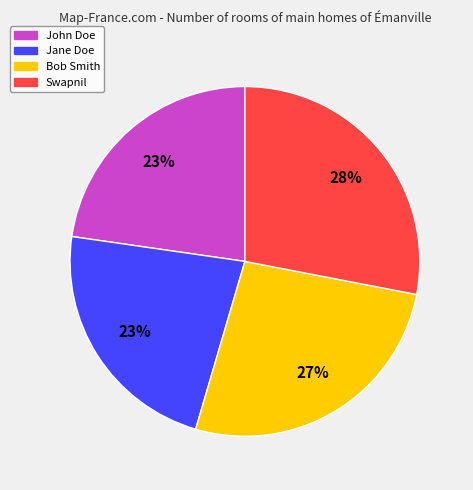

Is Swapnil the majority of the pie?

No